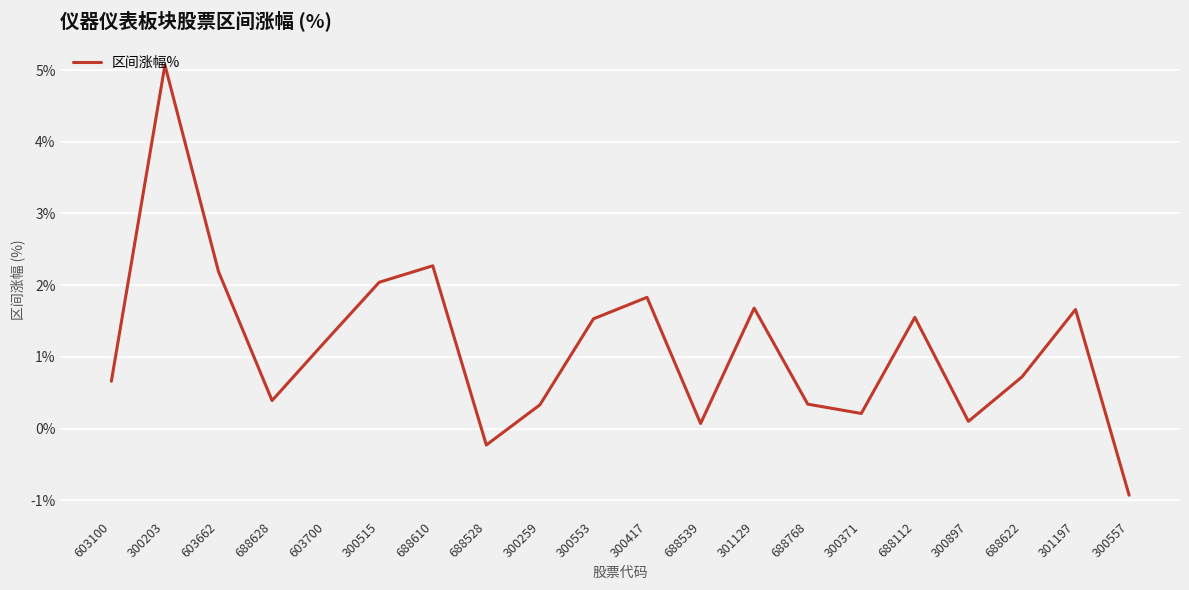

At which category does the chart reach its peak across all series?

300203